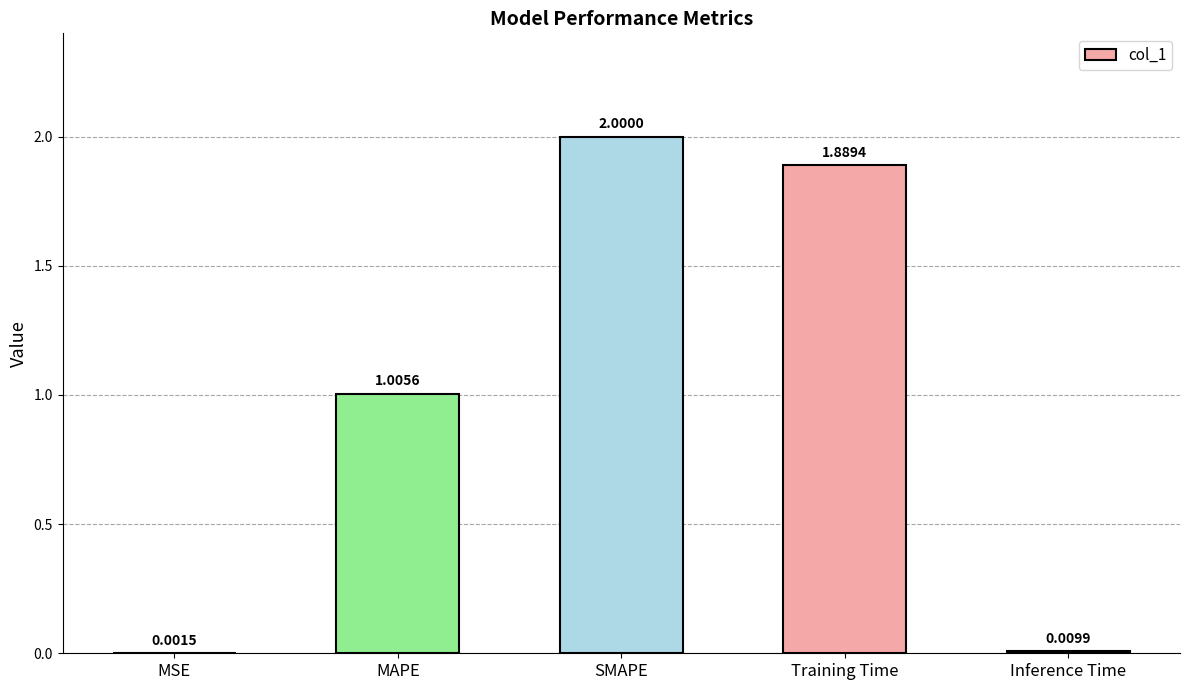

What is the change in value from Training Time to Inference Time?

-1.9